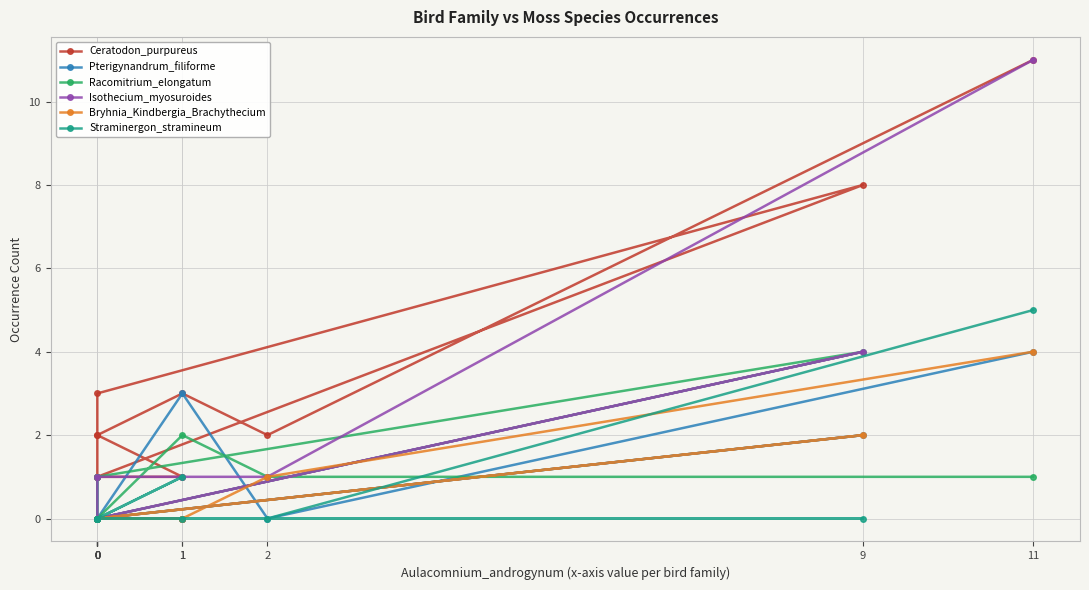

Reading left to right, list all the values displayed in this chart.

Ceratodon_purpureus: 11=11	2=2	1=3	0=2	0=3	9=8	0=1	0=2	1=1	0=1	0=1
Pterigynandrum_filiforme: 11=4	2=0	1=3	0=0	0=0	9=2	0=0	0=0	1=0	0=0	0=1
Racomitrium_elongatum: 11=1	2=1	1=2	0=0	0=0	9=4	0=1	0=0	1=0	0=0	0=0
Isothecium_myosuroides: 11=11	2=1	1=1	0=1	0=0	9=4	0=0	0=0	1=0	0=0	0=0
Bryhnia_Kindbergia_Brachythecium: 11=4	2=1	1=0	0=0	0=0	9=2	0=0	0=0	1=0	0=0	0=0
Straminergon_stramineum: 11=5	2=0	1=0	0=0	0=0	9=0	0=0	0=0	1=1	0=0	0=0